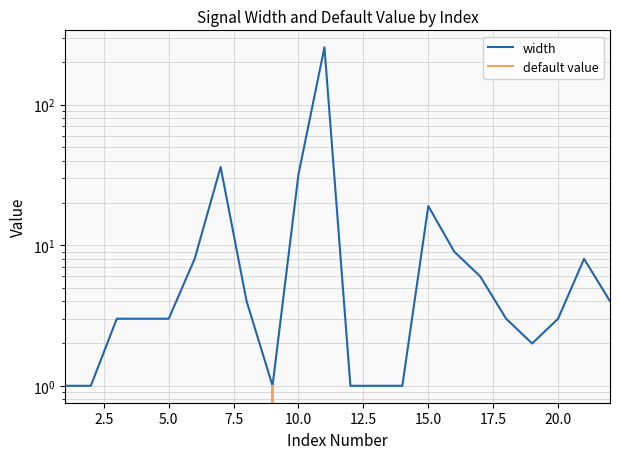

What is the highest value of the default value series?

1